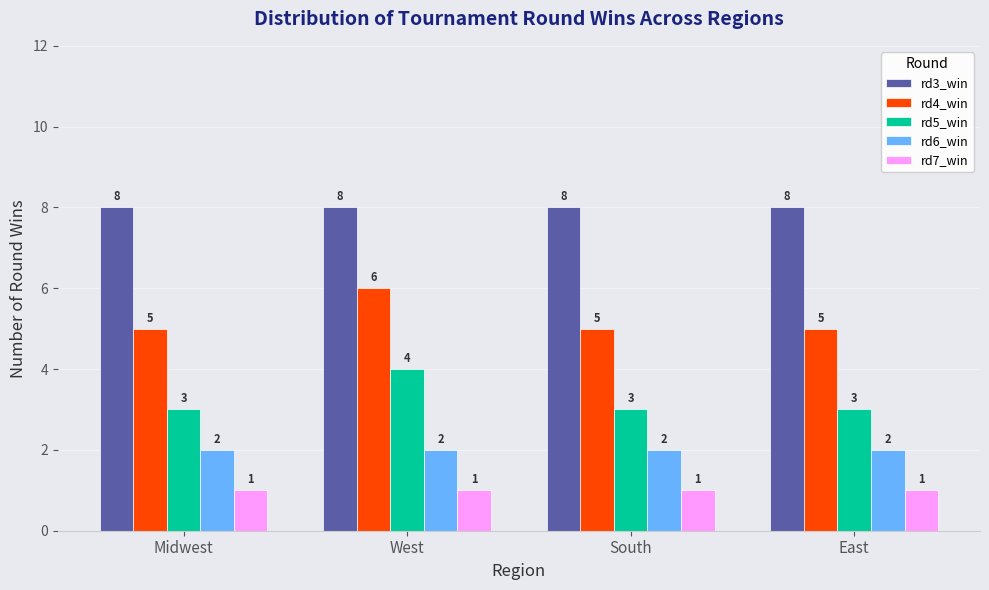

Reading left to right, transcribe all the data shown in this chart.

rd3_win: Midwest=8	West=8	South=8	East=8
rd4_win: Midwest=5	West=6	South=5	East=5
rd5_win: Midwest=3	West=4	South=3	East=3
rd6_win: Midwest=2	West=2	South=2	East=2
rd7_win: Midwest=1	West=1	South=1	East=1